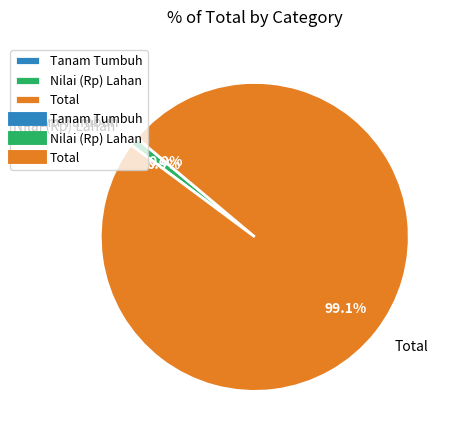

Which category has the biggest portion of the pie?

Total